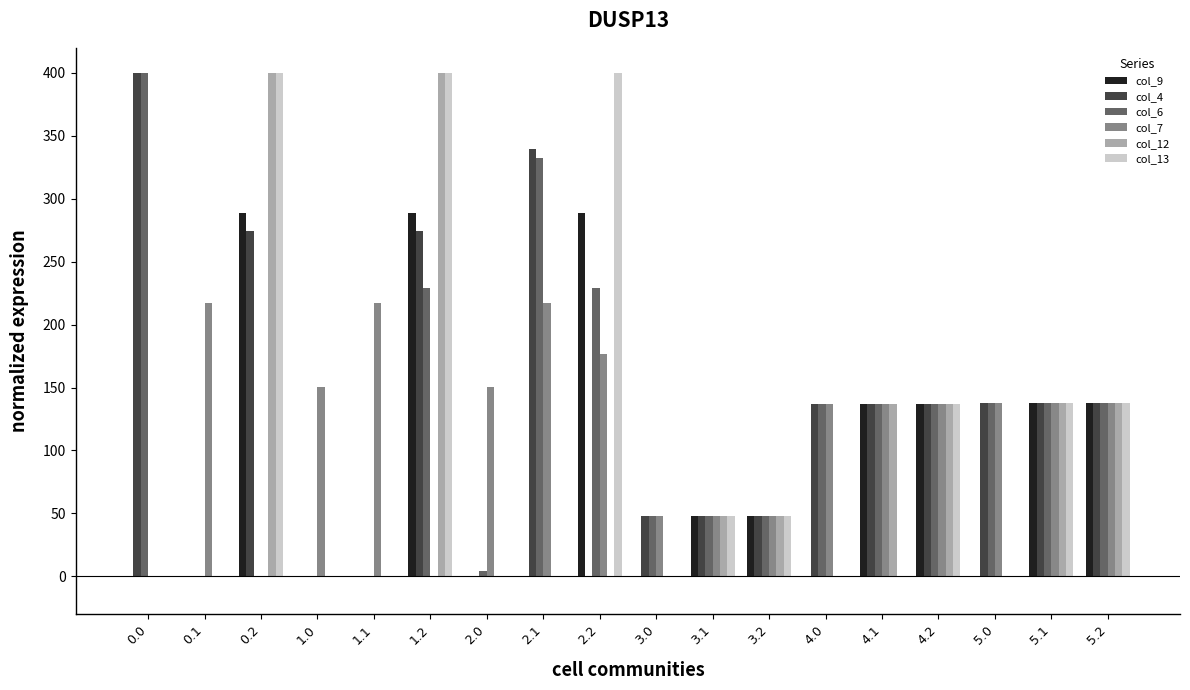

Between 2.2 and 4.2, which series saw the biggest shift?

col_13